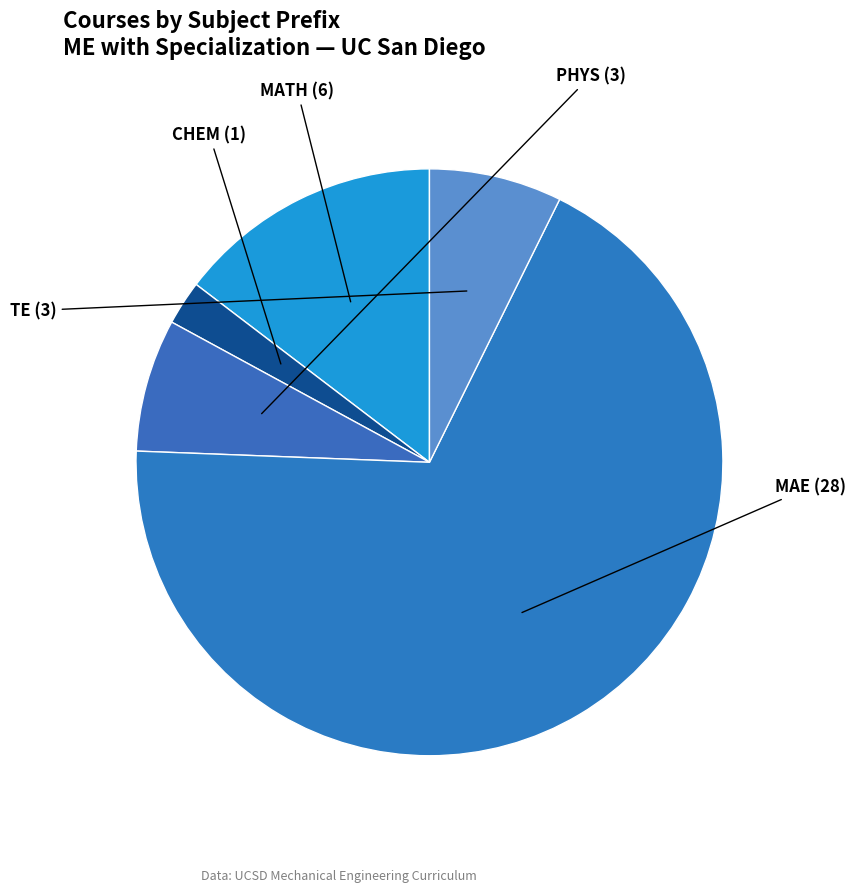

Count the number of slices in the pie.

5